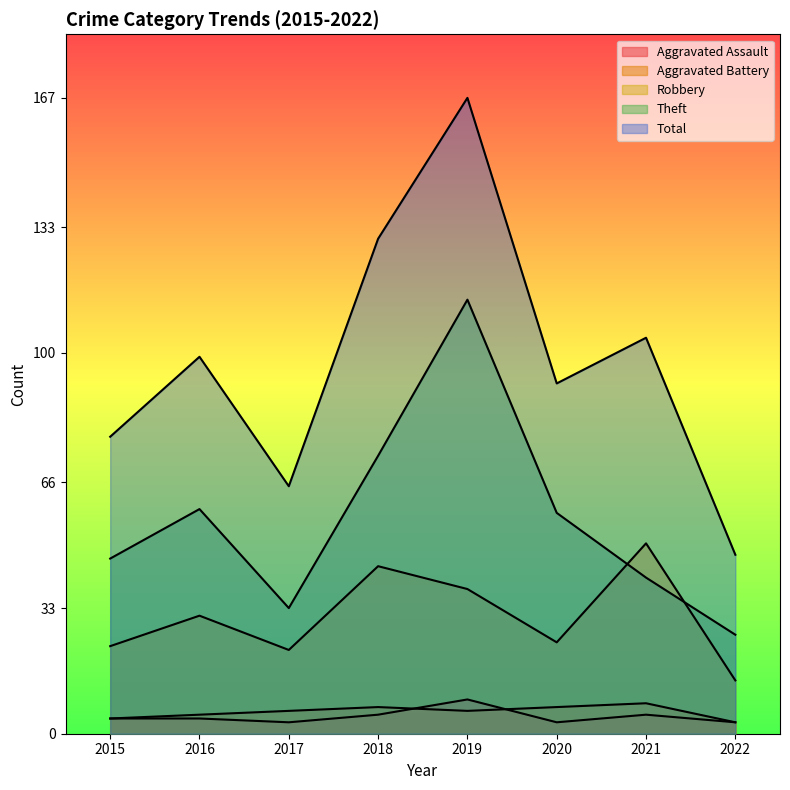

True or false: Total has a value of 124 at 2020.

False